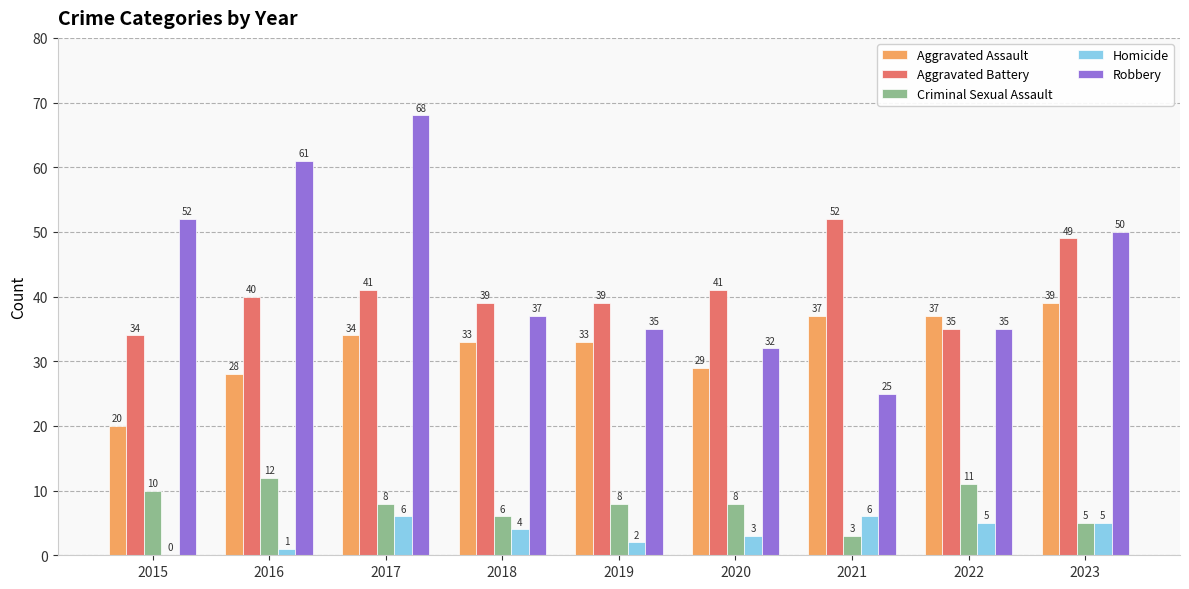

Are the bars horizontal?

No